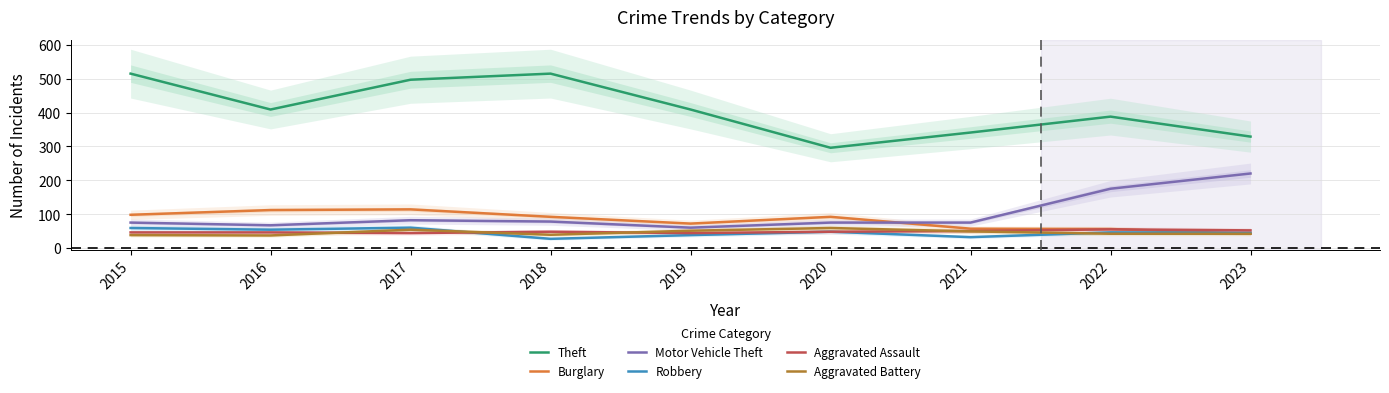

True or false: Theft has a value of 296 at 2020.

True